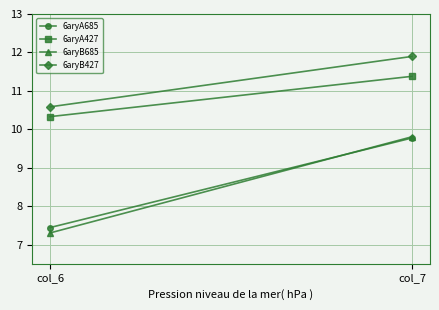

Which series changed the most between col_6 and col_7?

6aryB685